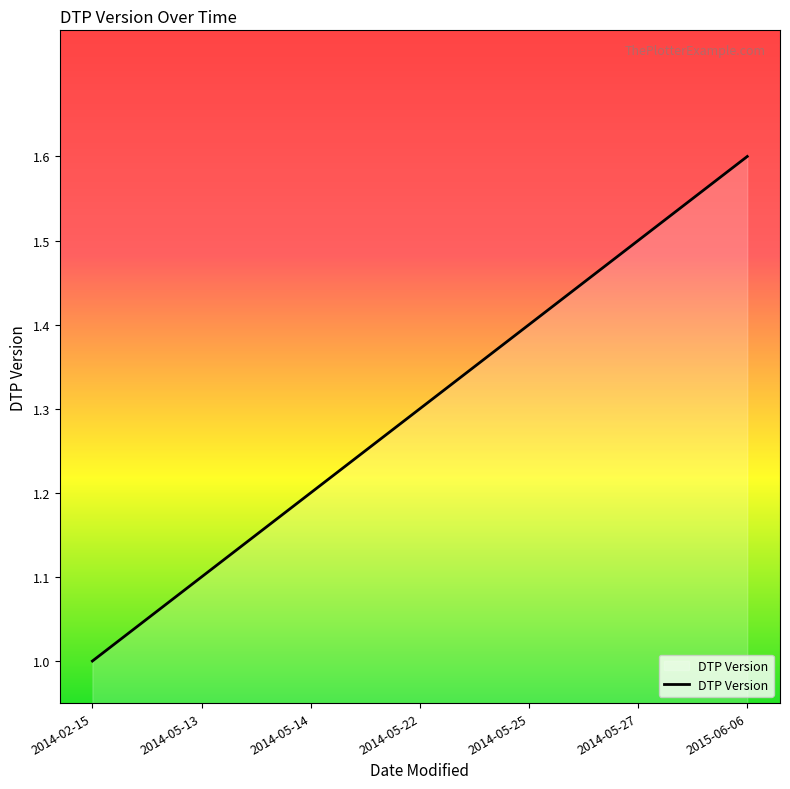

How many values exceed 1?

6